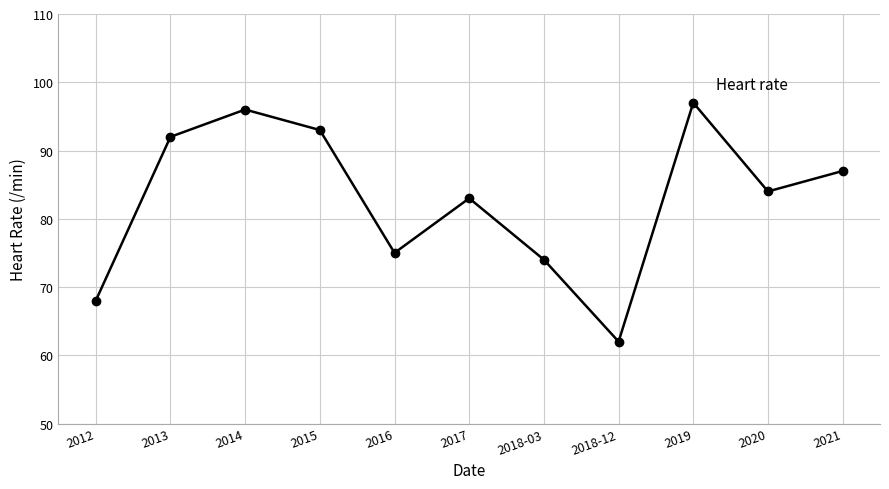

What is the label of the 2nd point from the right?

2020